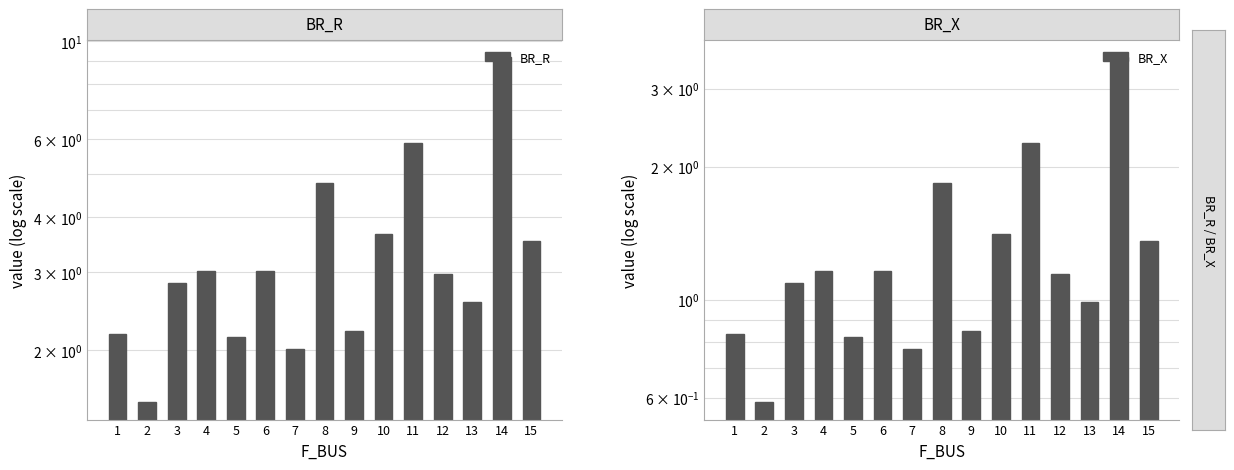

Reading left to right, extract all data points from this chart.

BR_R: 1=2.2	2=1.5	3=2.8	4=3.0	5=2.1	6=3.0	7=2.0	8=4.8	9=2.2	10=3.7	11=5.9	12=3.0	13=2.6	14=9.2	15=3.5
BR_X: 1=0.8	2=0.6	3=1.1	4=1.2	5=0.8	6=1.2	7=0.8	8=1.8	9=0.8	10=1.4	11=2.3	12=1.1	13=1.0	14=3.5	15=1.4